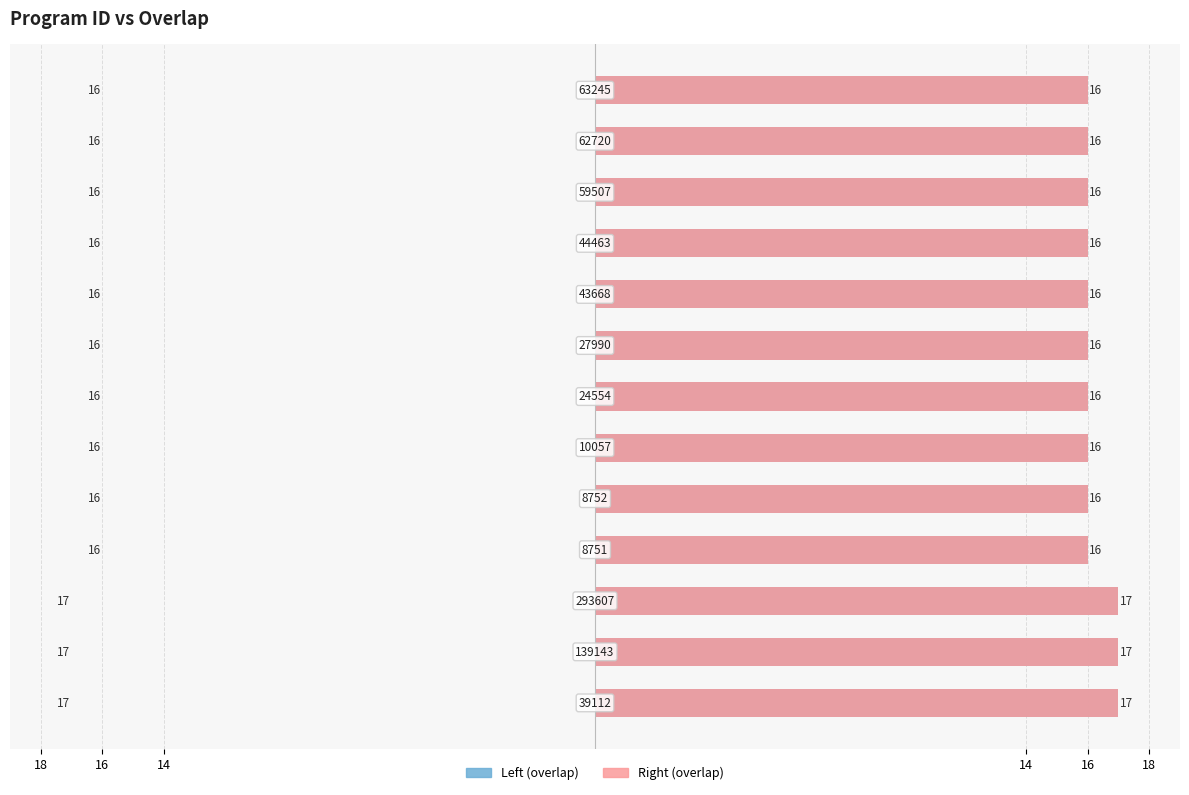

Reading right to left, transcribe all the data shown in this chart.

overlap: 16	16	16	16	16	16	16	16	16	16	17	17	17
overlap (right): 16	16	16	16	16	16	16	16	16	16	17	17	17